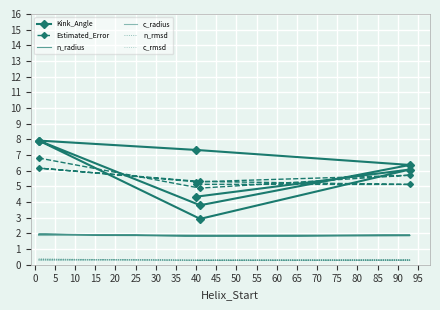

Where is Kink_Angle nearest to the value 5?

40